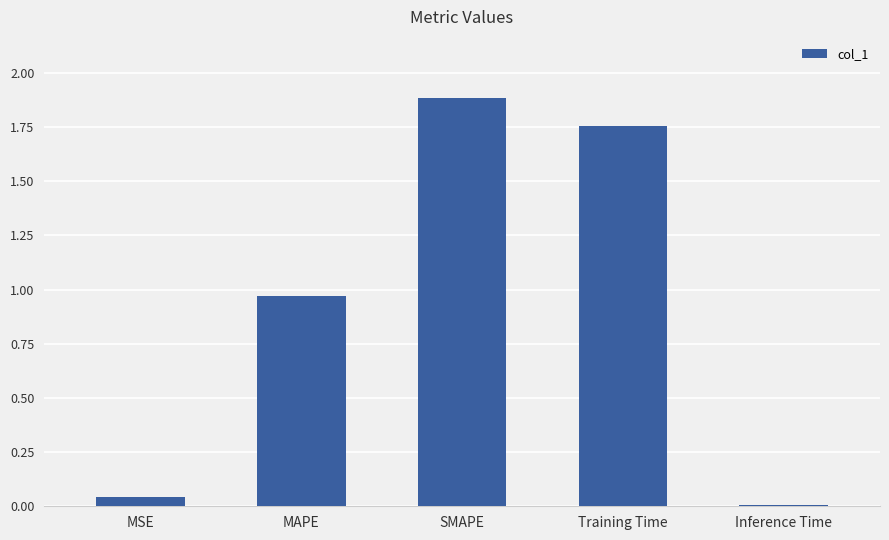

What is the average value?

0.9